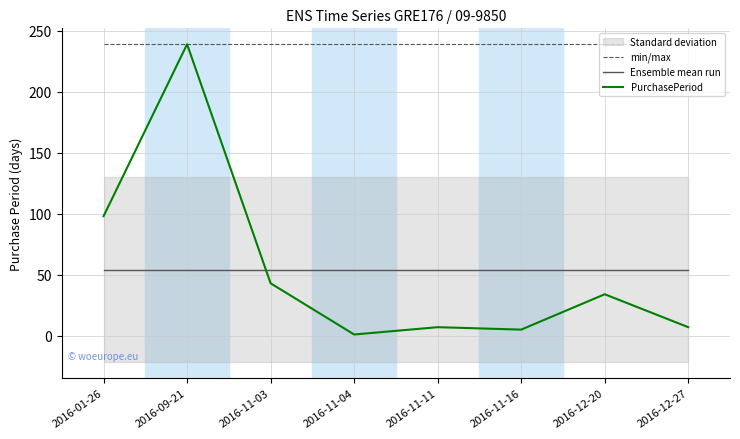

Is it true that Ensemble mean run equals 54.2 at 2016-11-04?

True